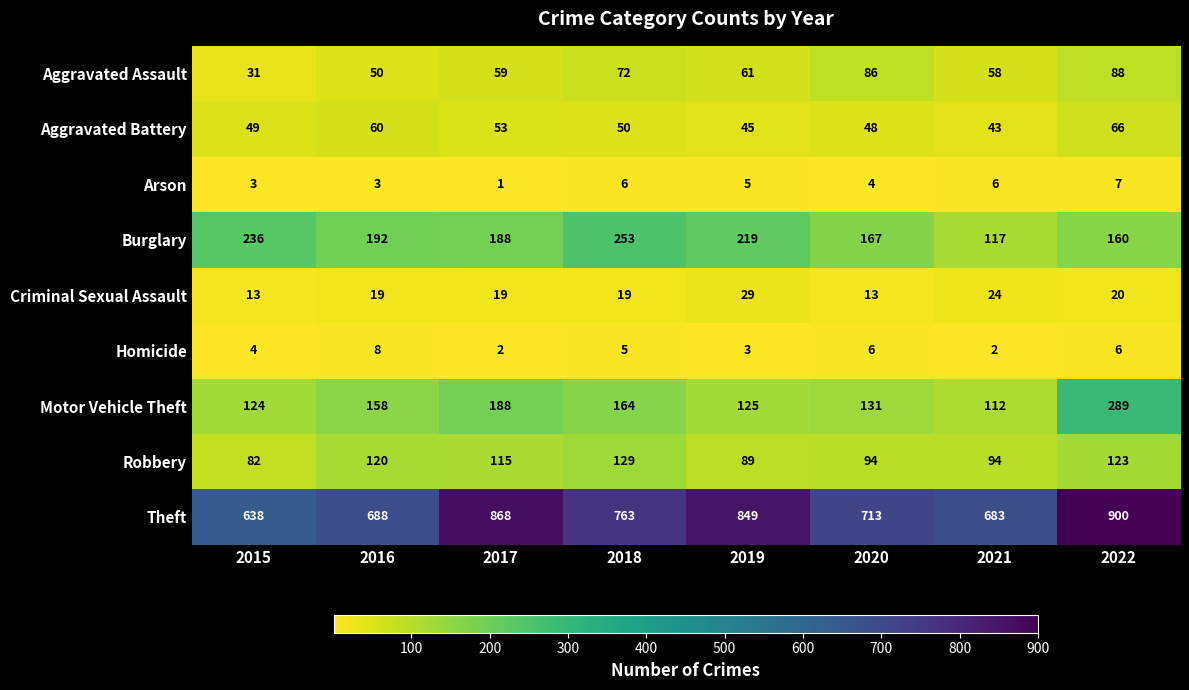

Which category has the highest value in the Criminal Sexual Assault series?

2019